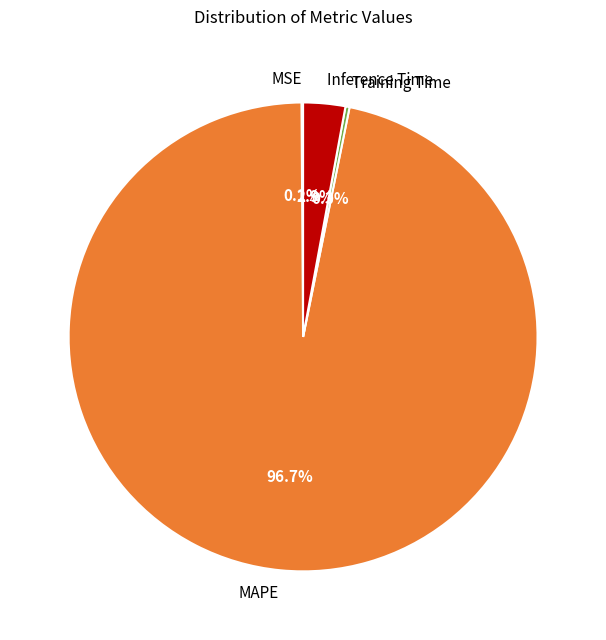

Combined, what portion of the pie is Inference Time and MAPE?

99.6%